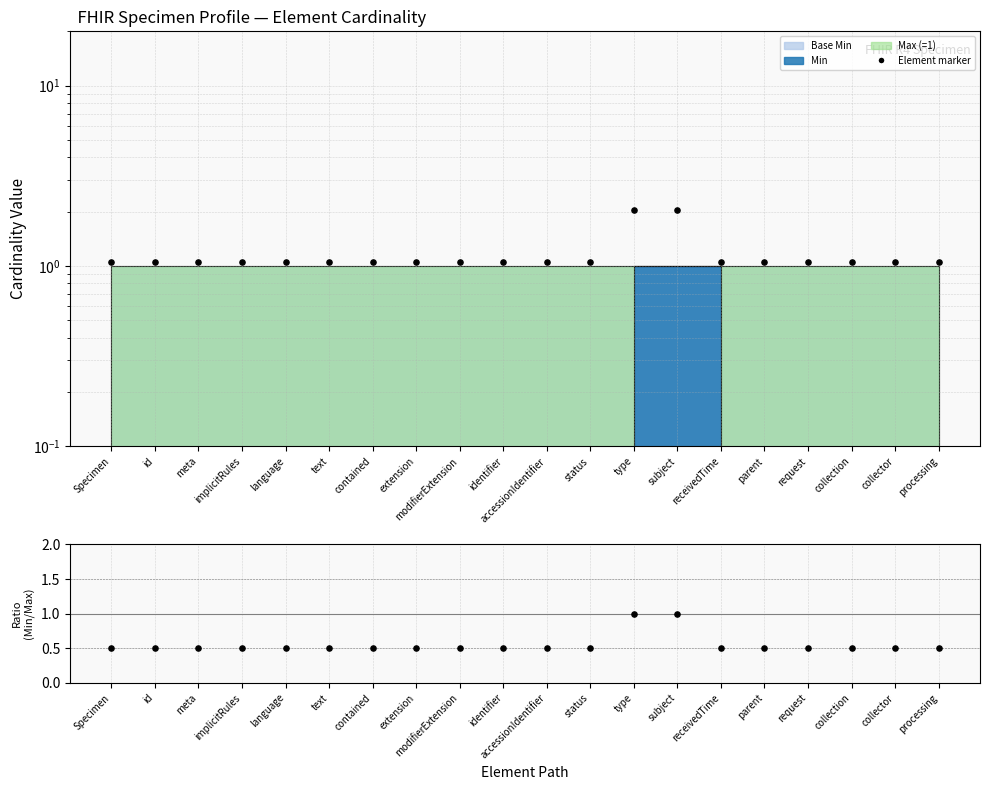

Which series has the widest spread of Y values?

Element count marker